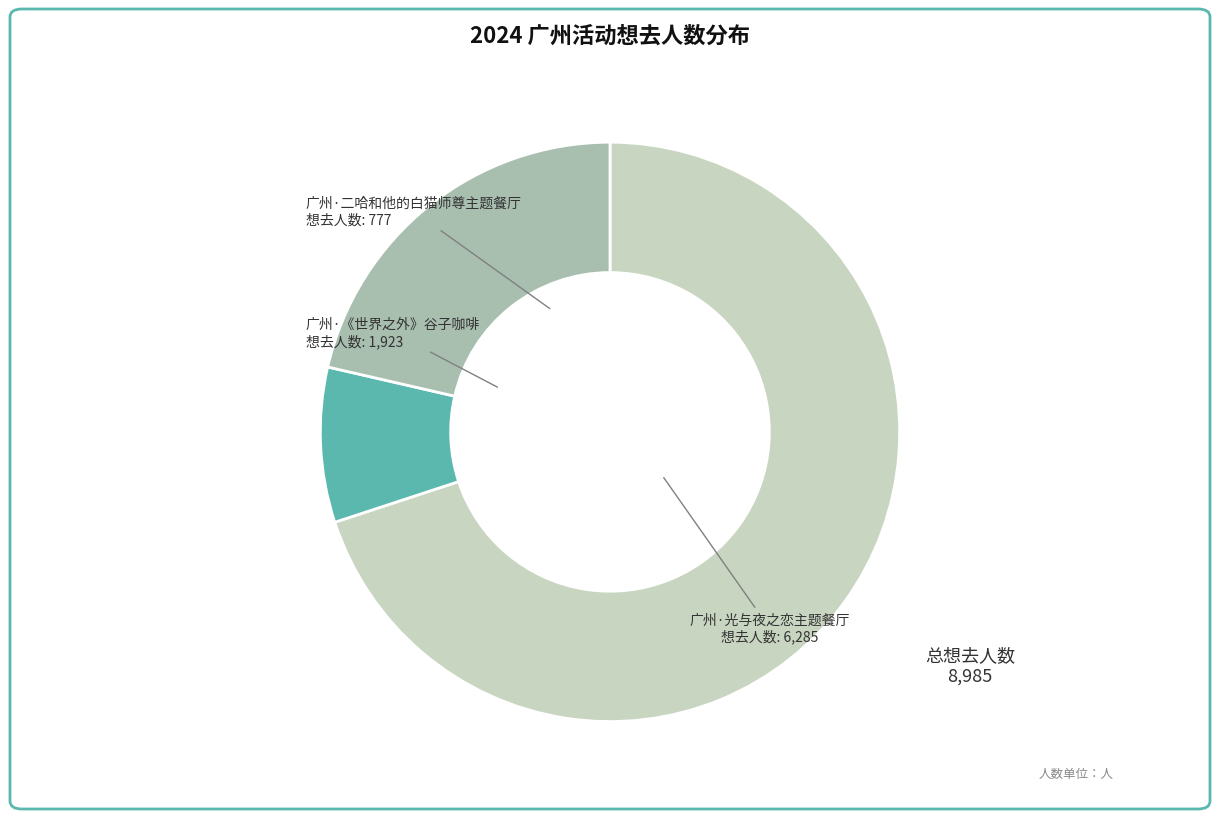

Is there any slice that represents more than half of the pie?

Yes